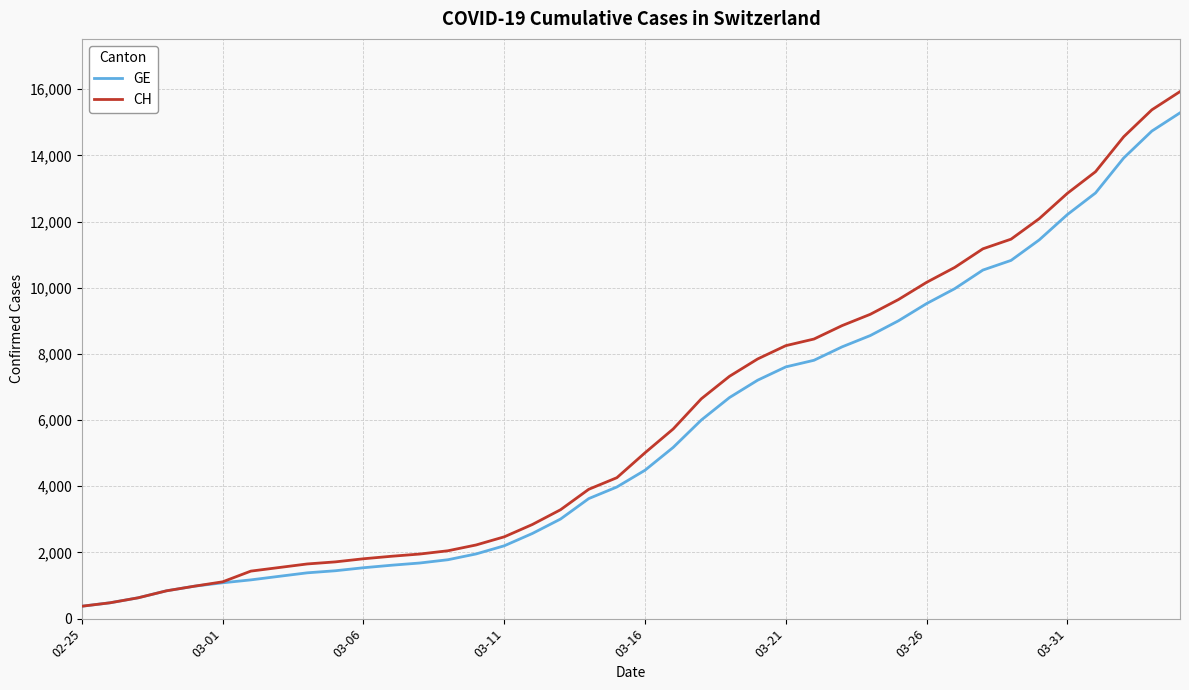

What is the maximum value shown in the chart?

15926